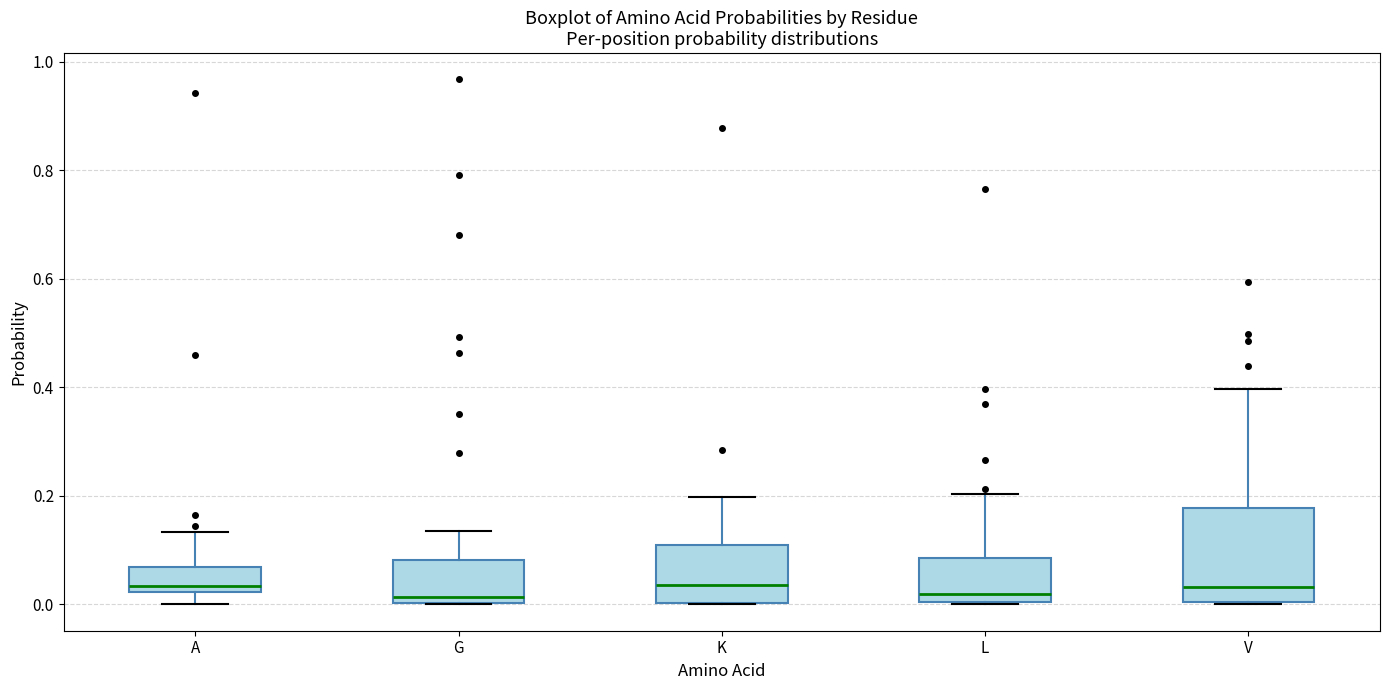

Where does the median line of the box for G sit on the y-axis? The values are not printed on the chart, so give them approximately, as read against the axis.

0.02